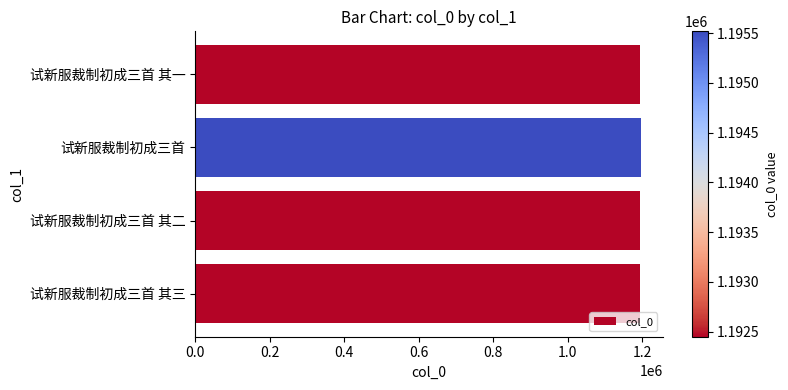

What is the minimum value shown in the chart?

1192450